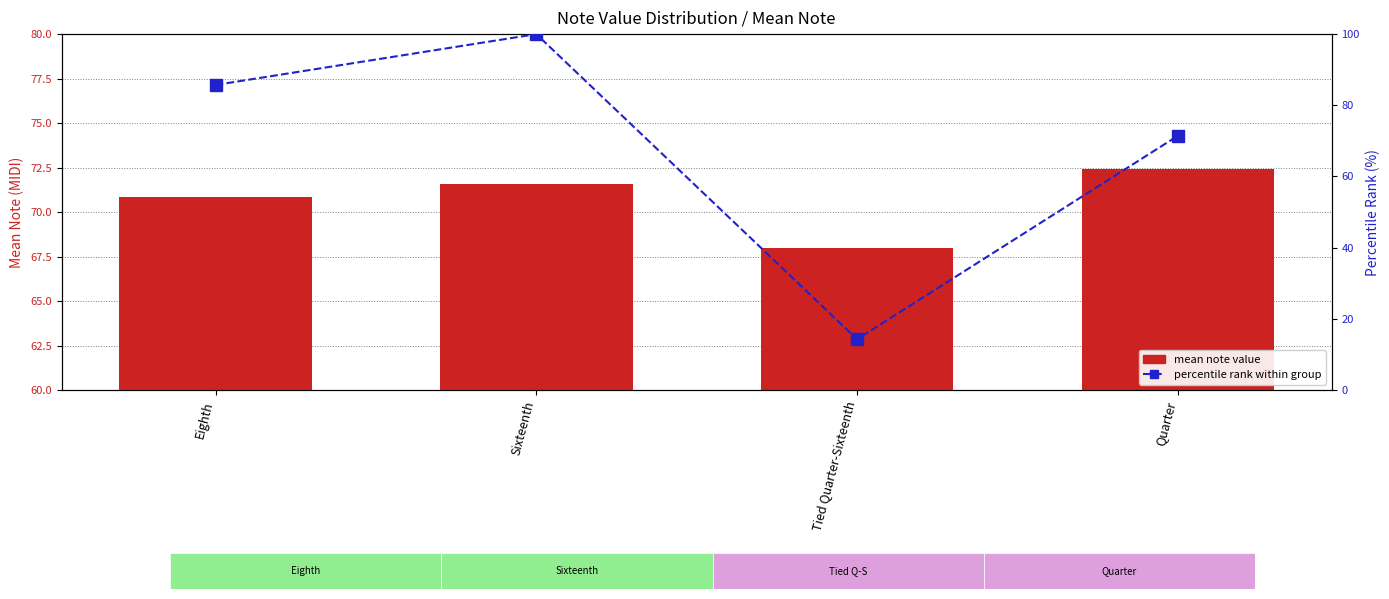

List the series in order of their overall mean, lowest first.

percentile rank, mean note value